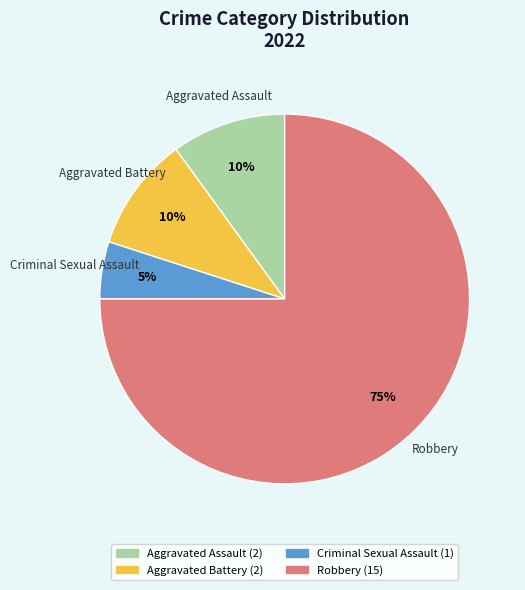

The Robbery slice represents 75% of the pie. True or false?

True